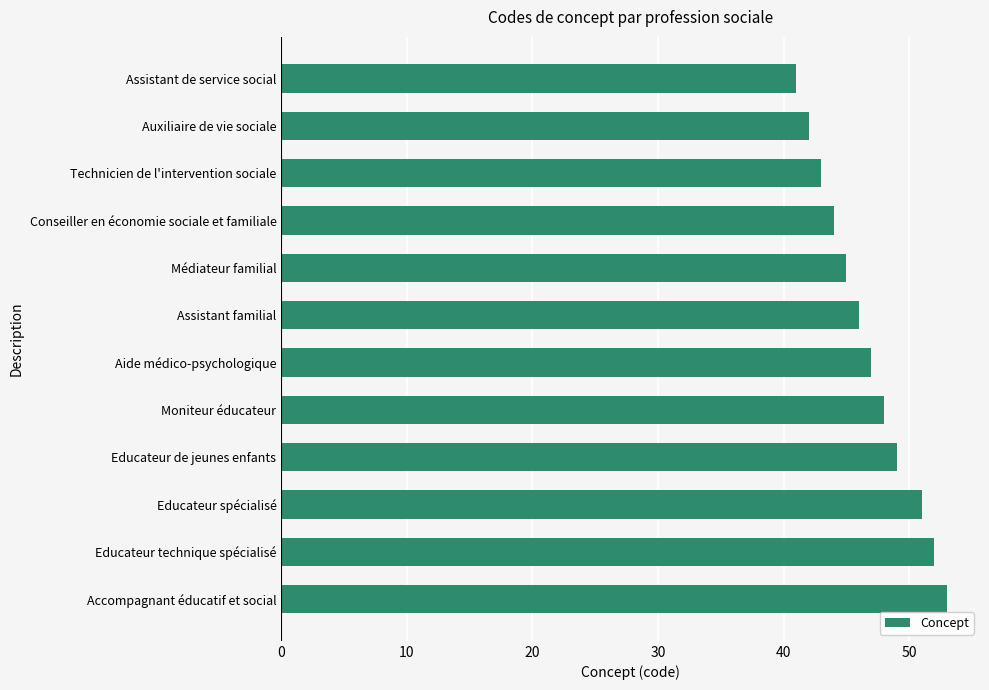

Reading top to bottom, what are all the values shown in this chart?

41	42	43	44	45	46	47	48	49	51	52	53